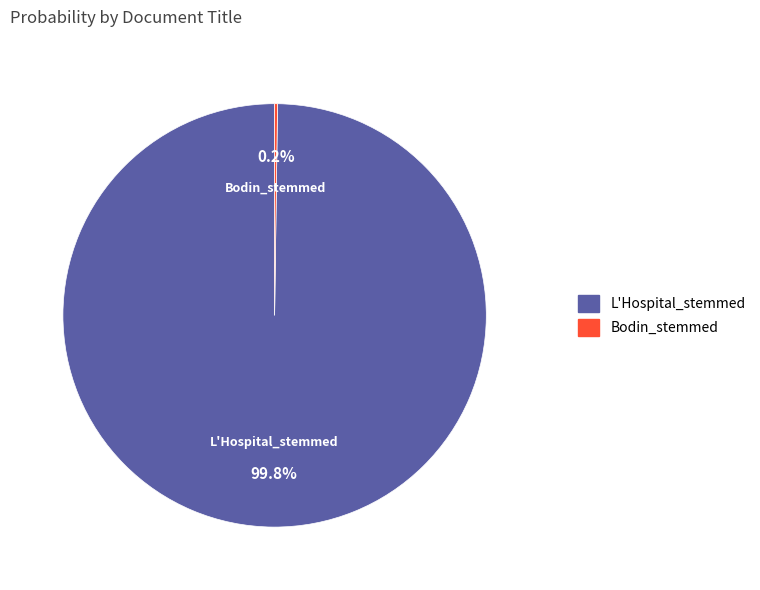

What is the largest slice in the pie chart?

L'Hospital_stemmed